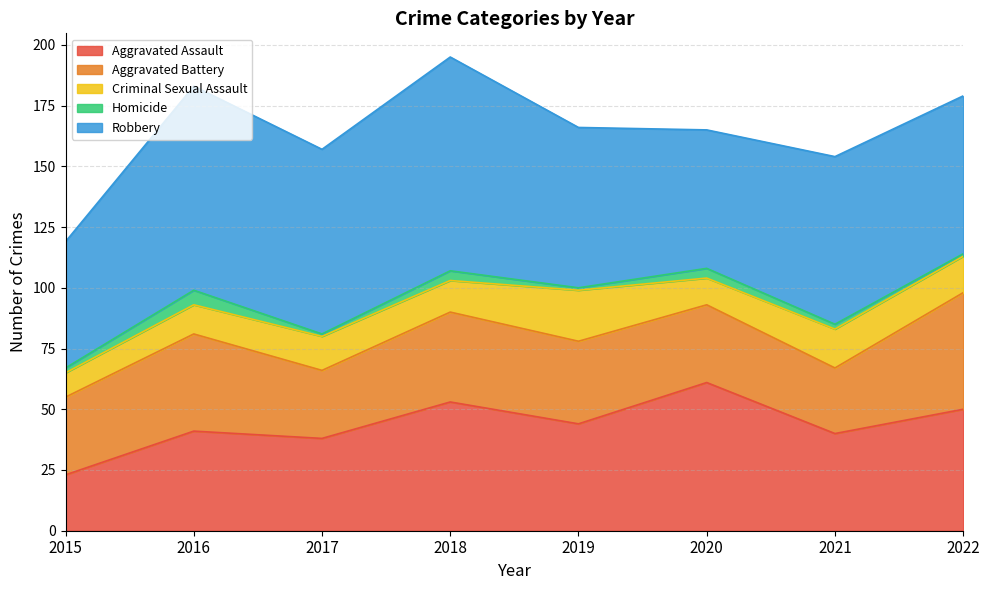

Reading left to right, what are all the values shown in this chart?

Aggravated Assault: 23	41	38	53	44	61	40	50
Aggravated Battery: 32	40	28	37	34	32	27	48
Criminal Sexual Assault: 10	12	14	13	21	11	16	15
Homicide: 2	6	1	4	1	4	2	1
Robbery: 52	84	76	88	66	57	69	65